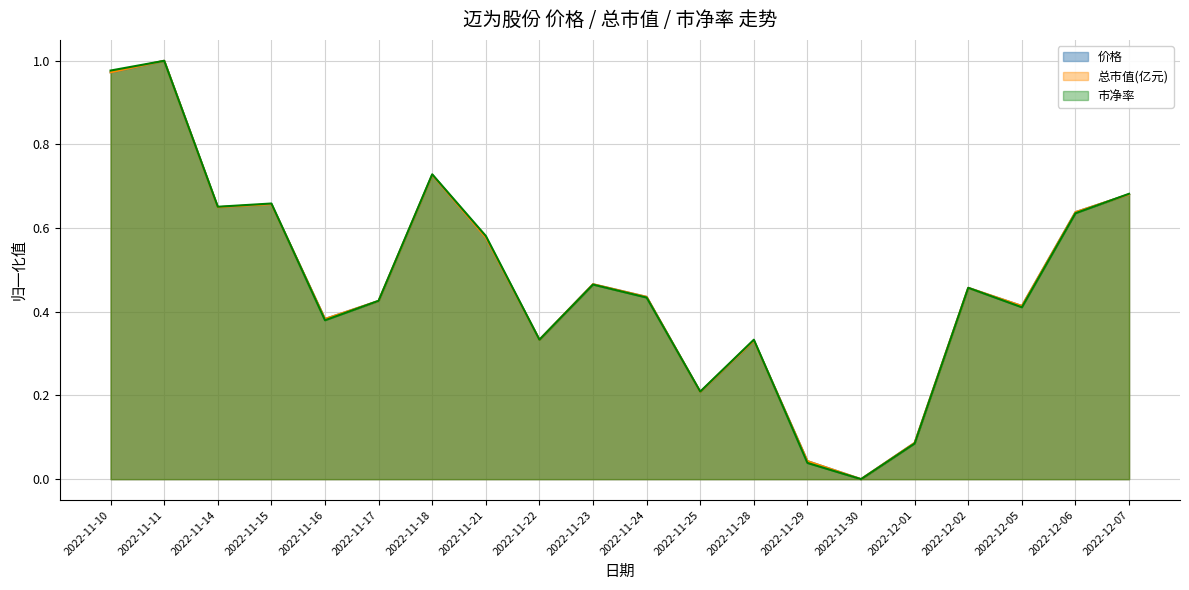

What are all the series names shown in the legend?

价格, 总市值(亿元), 市净率